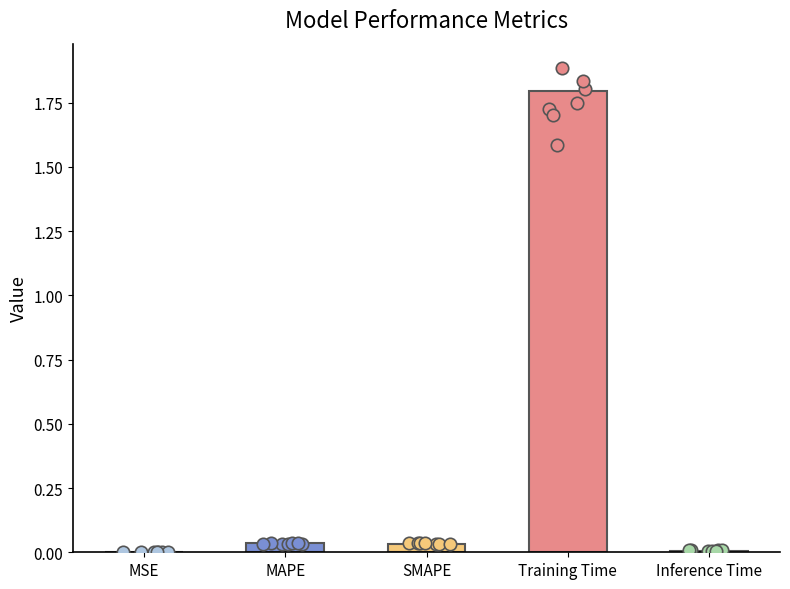

Which has a higher value, Training Time or MAPE?

Training Time